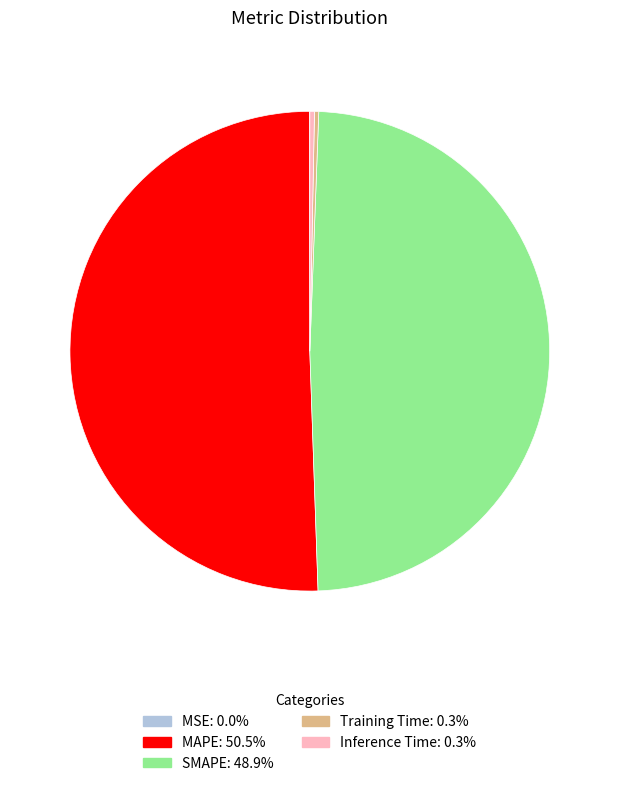

True or false: SMAPE accounts for 49% of the total.

True